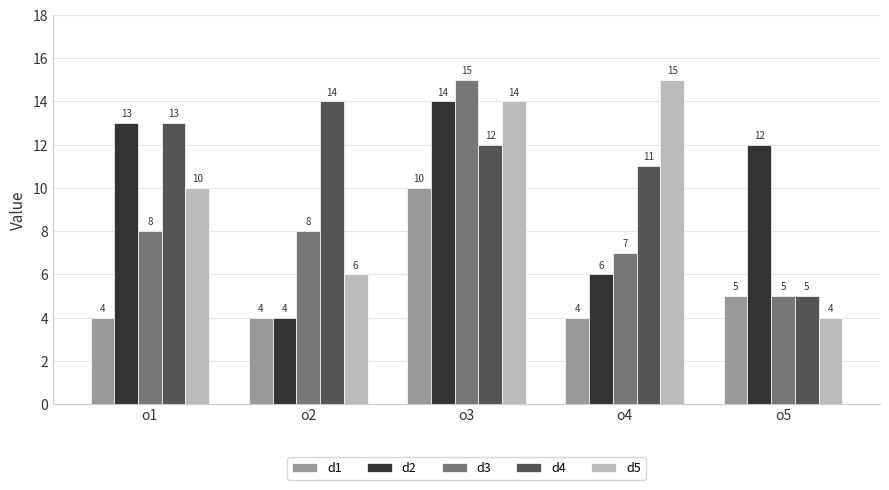

True or false: d3 has a value of 8 at o2.

True